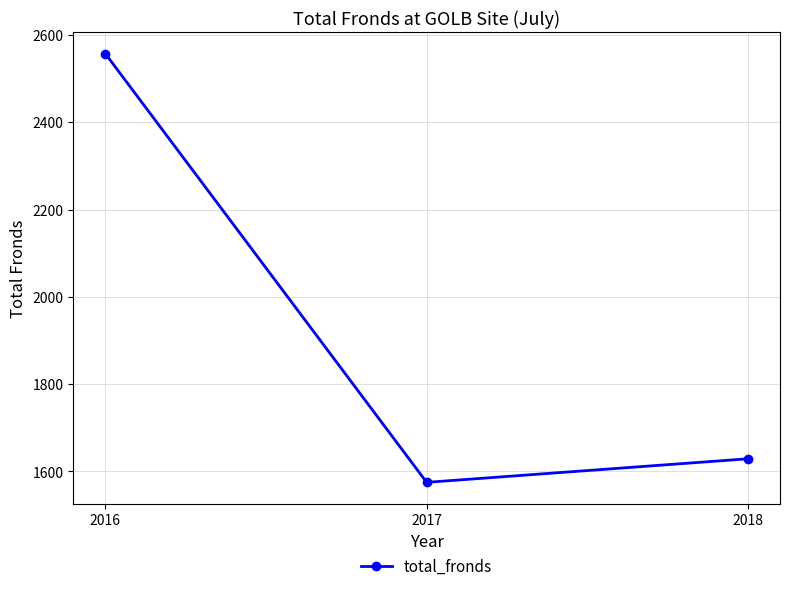

What is the change in value from 2017 to 2018?

+54